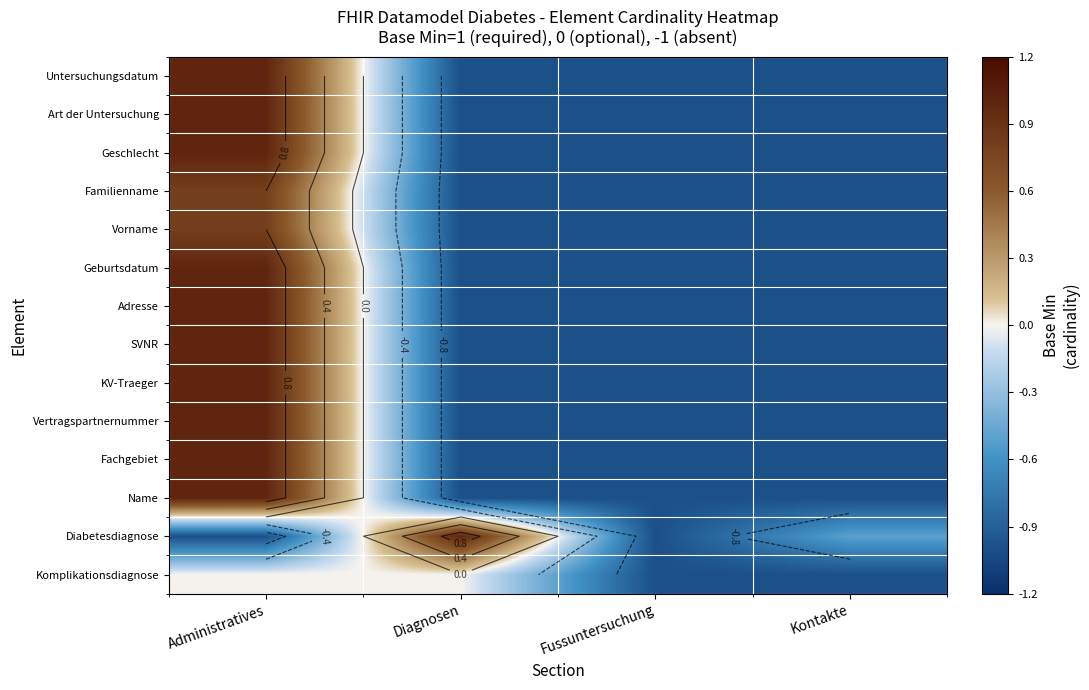

What is the total value across all series at Kontakte?

-13.5